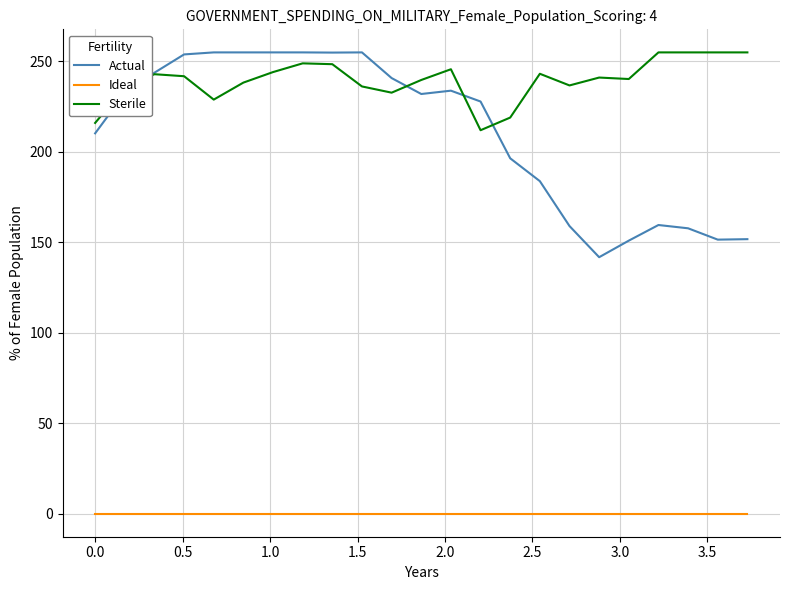

In Actual, how many points are lower than both neighbors (excluding endpoints)?

4